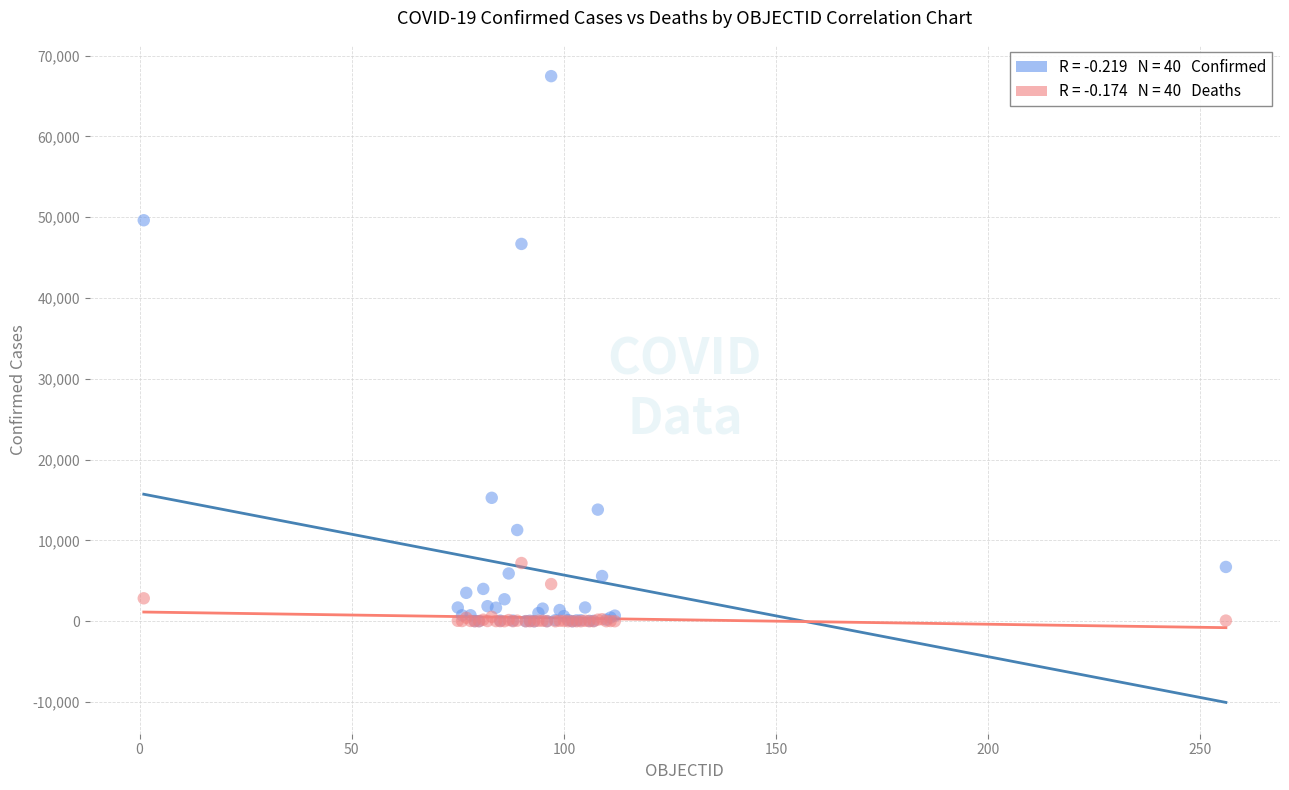

Across all series, what Y value is closest to 33723?

46687